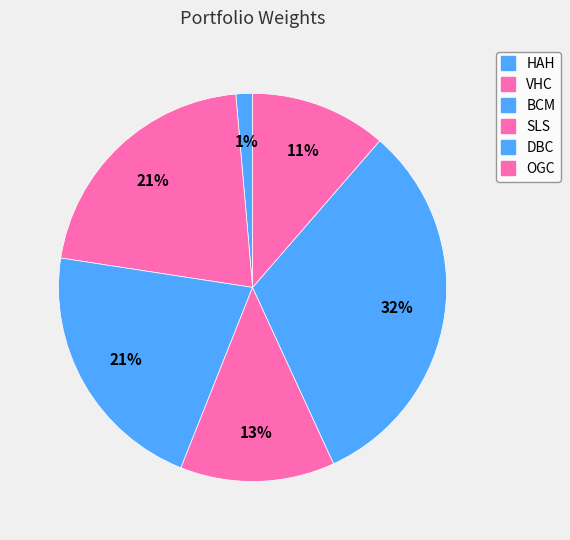

Count the number of slices in the pie.

6